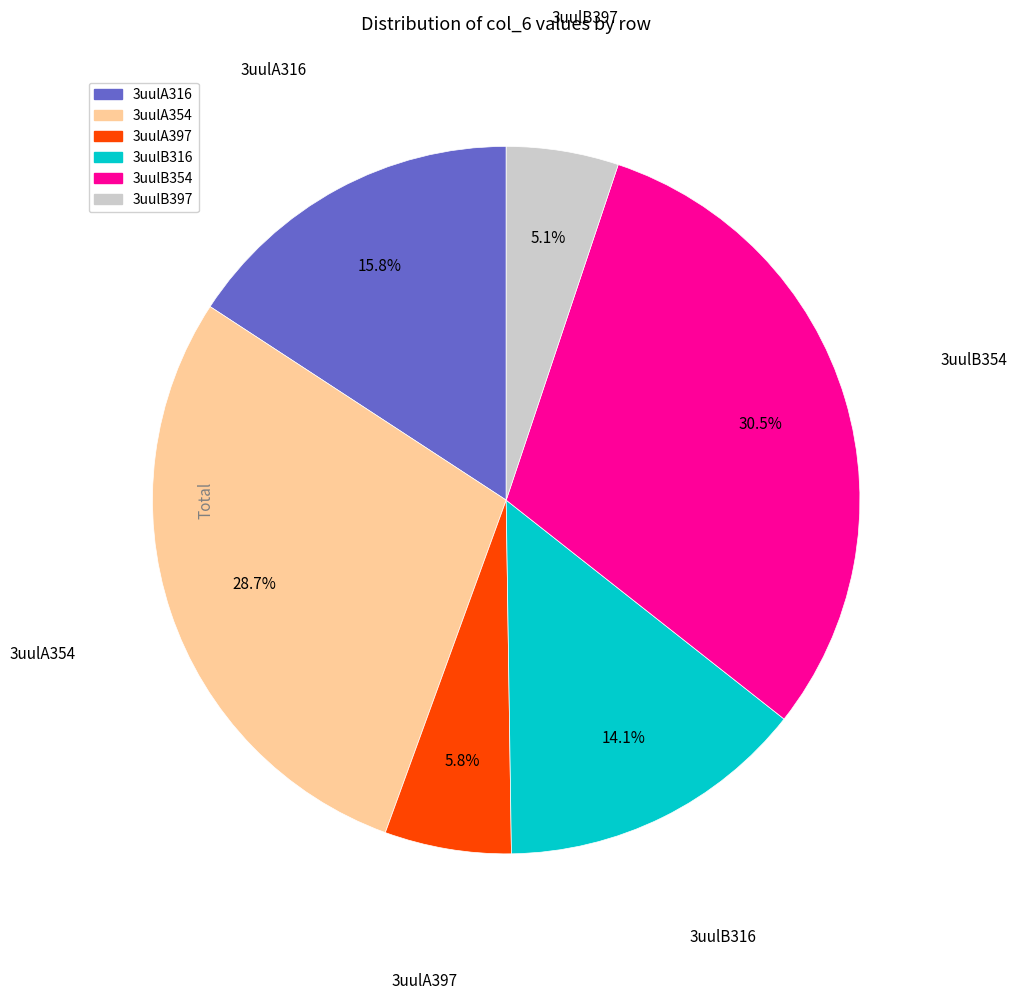

Which category has the smallest portion of the pie?

3uulB397